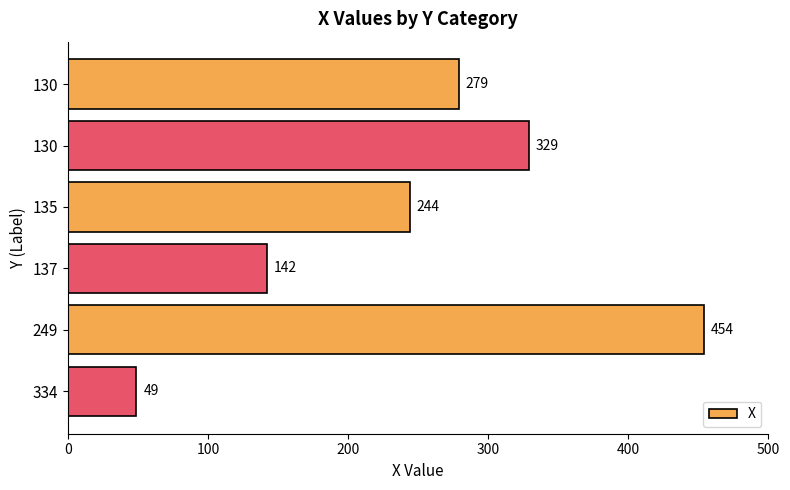

Are the bars grouped side by side (vs. stacked)?

No